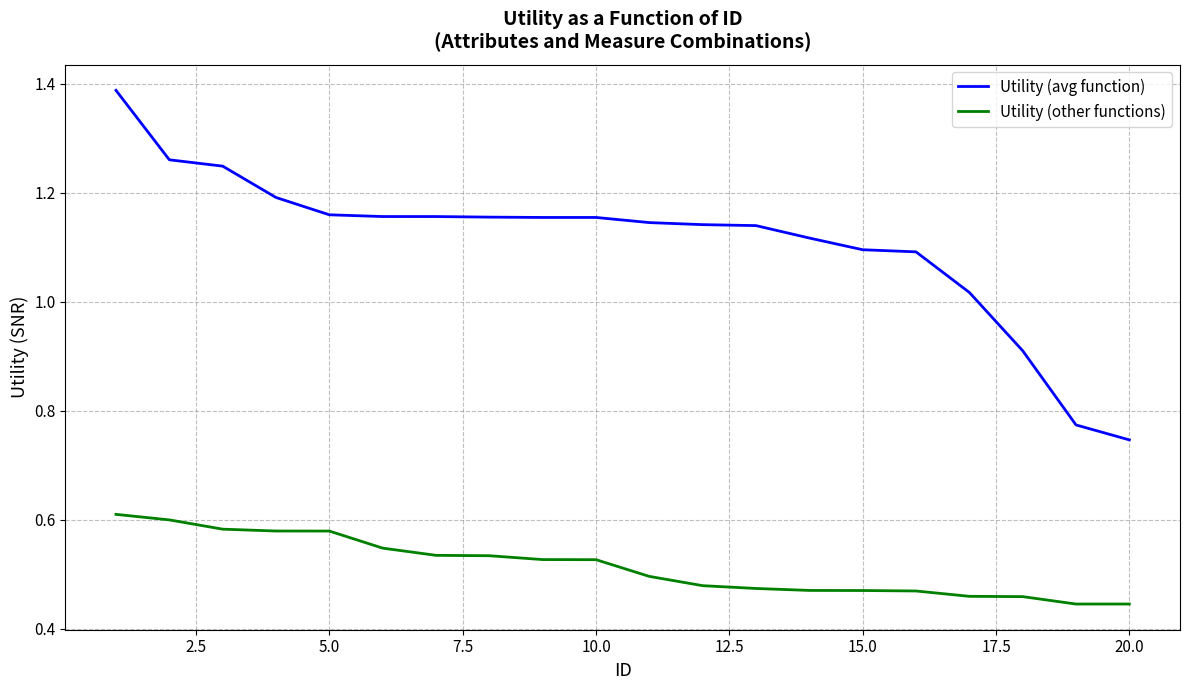

Rank the series by their maximum value, from highest to lowest.

Utility (avg function), Utility (other functions)